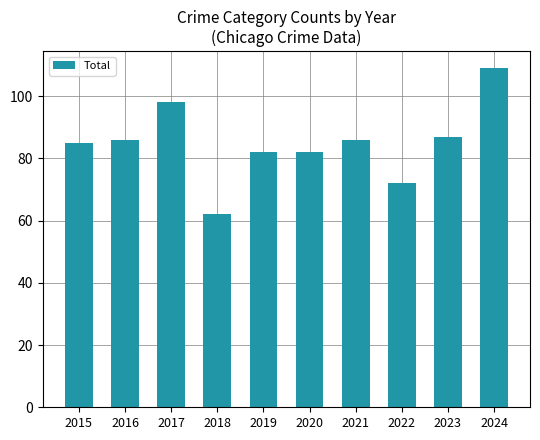

What is the value of the 10th bar from the left?

109